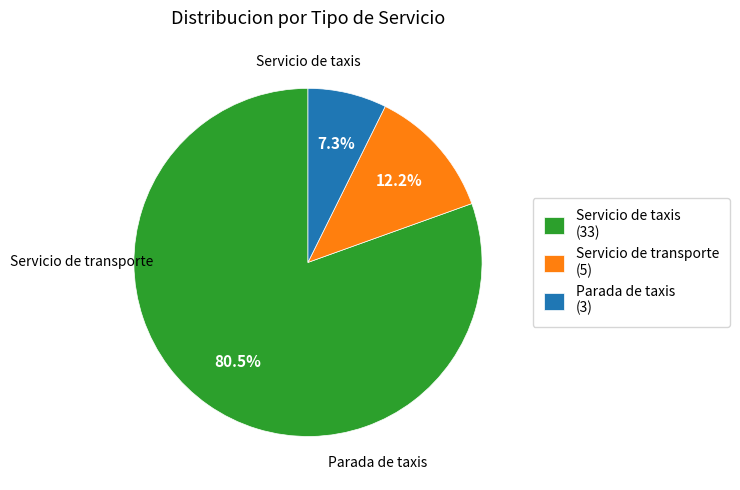

Which category accounts for the majority?

Servicio de taxis